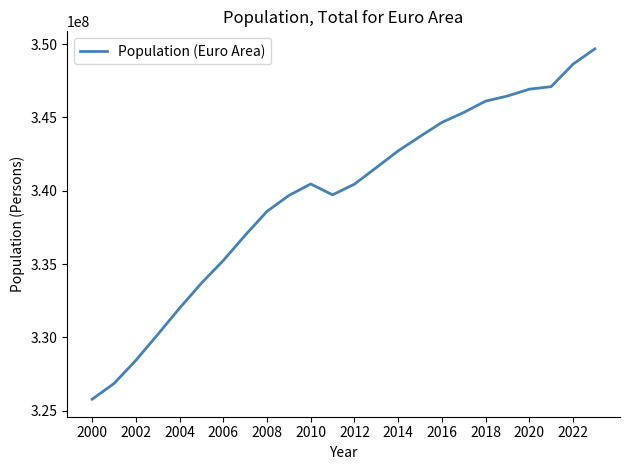

What is the greatest value displayed?

349670802